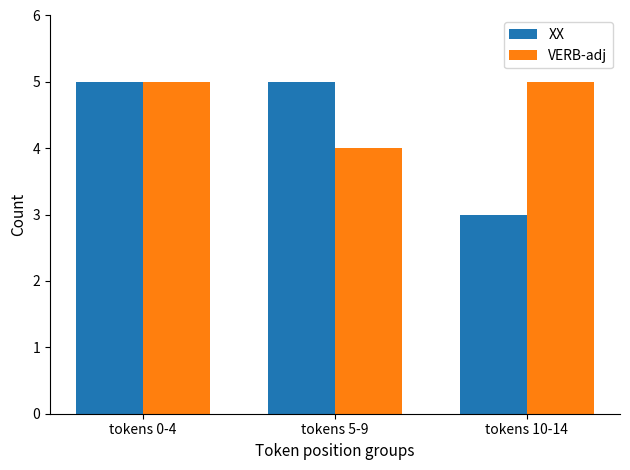

At how many categories does at least one series exceed 3?

3